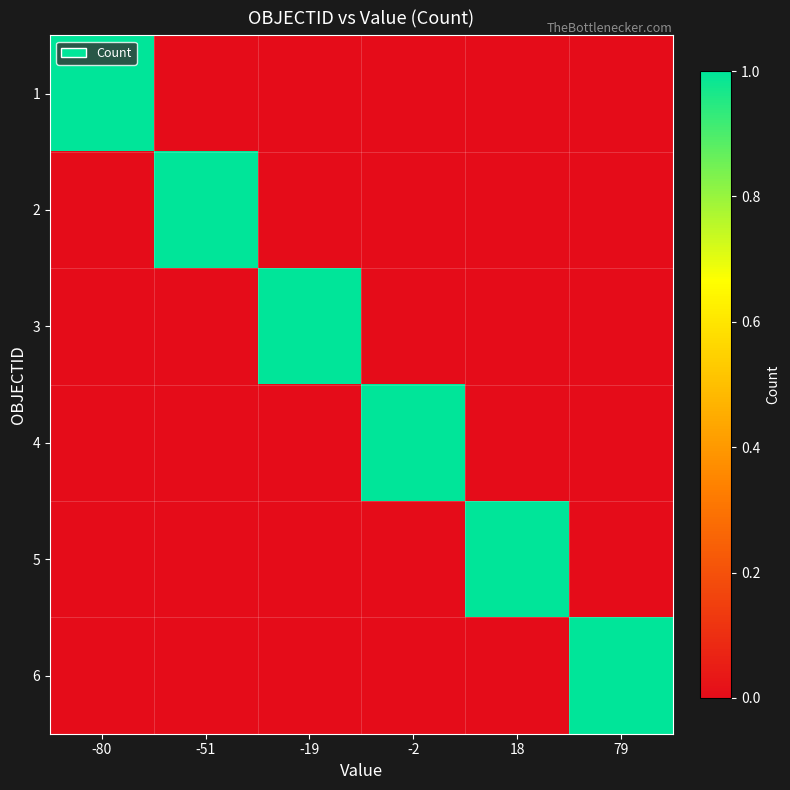

Which has a higher value, 79 or -2?

79